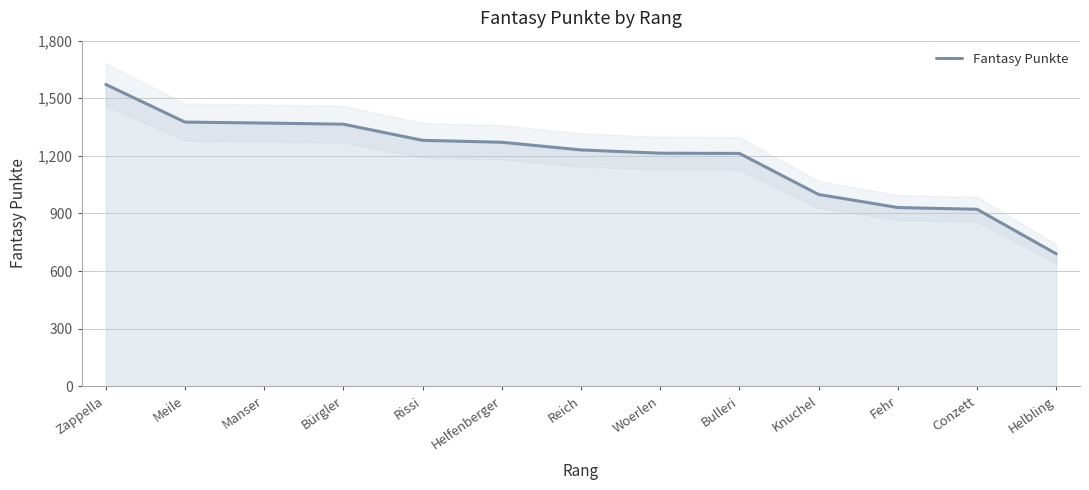

What is the difference between the maximum and minimum values?

882